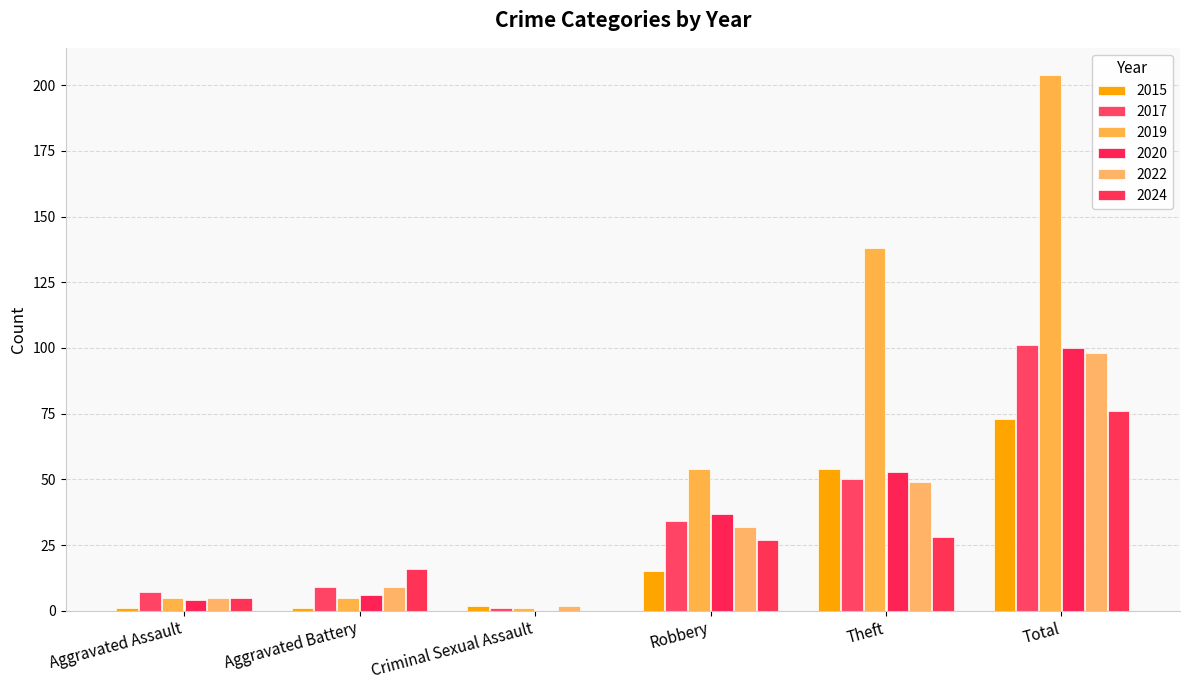

List the series in order of their peak value, lowest first.

2015, 2024, 2022, 2020, 2017, 2019